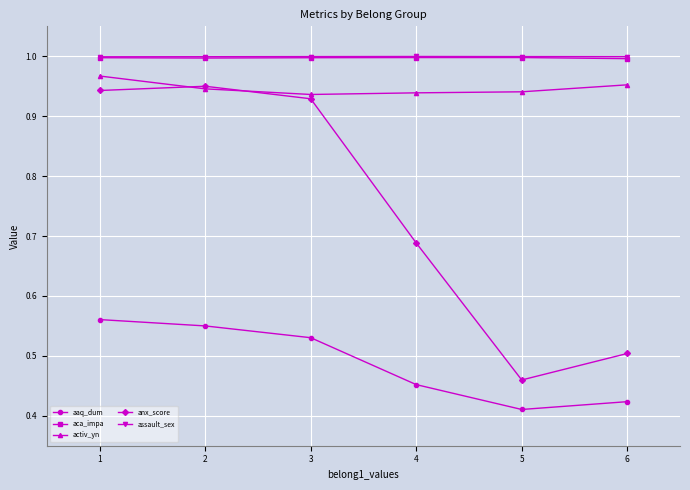

What is the difference between the second highest and second lowest values in the aaq_dum series?

0.1